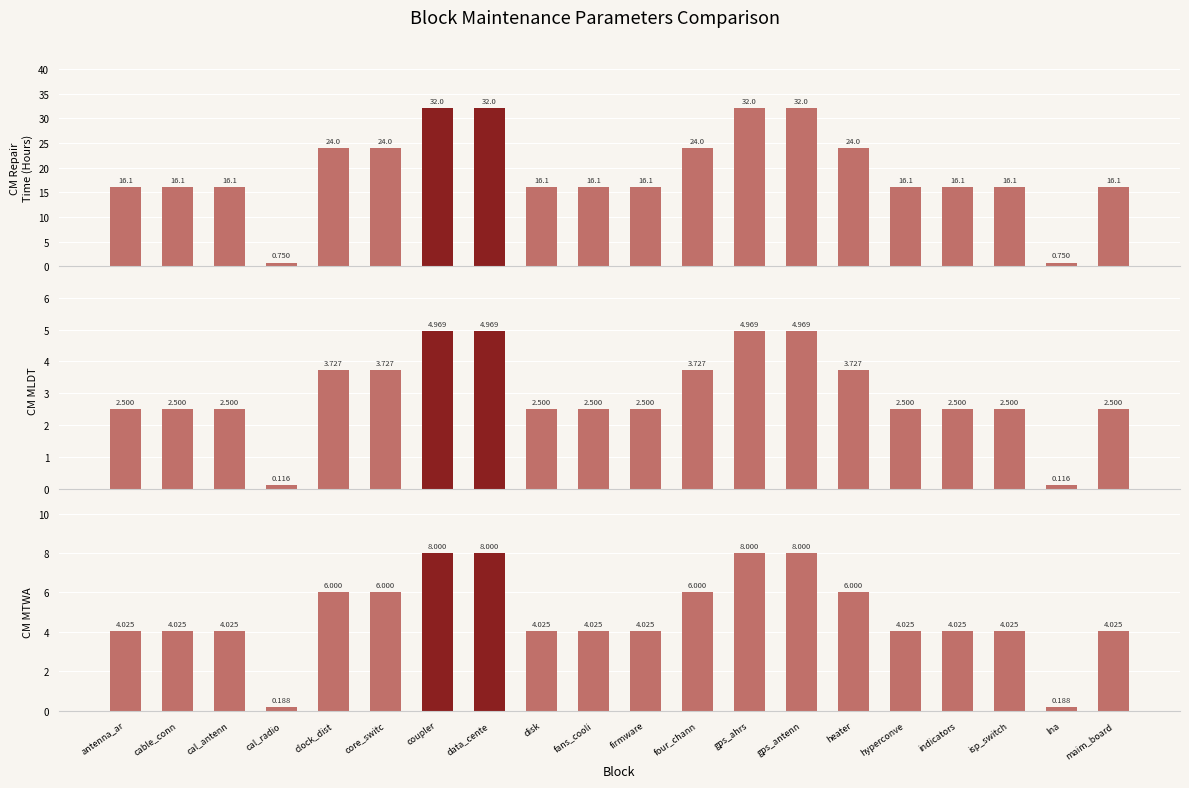

Reading left to right, list all the values displayed in this chart.

CM Repair Time (Hours): antenna_ar=16.1	cable_conn=16.1	cal_antenn=16.1	cal_radio=0.8	clock_dist=24.0	core_switc=24.0	coupler=32.0	data_cente=32.0	disk=16.1	fans_cooli=16.1	firmware=16.1	four_chann=24.0	gps_ahrs=32.0	gps_antenn=32.0	heater=24.0	hyperconve=16.1	indicators=16.1	isp_switch=16.1	lna=0.8	maim_board=16.1
CM MLDT: antenna_ar=2.5	cable_conn=2.5	cal_antenn=2.5	cal_radio=0.1	clock_dist=3.7	core_switc=3.7	coupler=5.0	data_cente=5.0	disk=2.5	fans_cooli=2.5	firmware=2.5	four_chann=3.7	gps_ahrs=5.0	gps_antenn=5.0	heater=3.7	hyperconve=2.5	indicators=2.5	isp_switch=2.5	lna=0.1	maim_board=2.5
CM MTWA: antenna_ar=4.0	cable_conn=4.0	cal_antenn=4.0	cal_radio=0.2	clock_dist=6.0	core_switc=6.0	coupler=8.0	data_cente=8.0	disk=4.0	fans_cooli=4.0	firmware=4.0	four_chann=6.0	gps_ahrs=8.0	gps_antenn=8.0	heater=6.0	hyperconve=4.0	indicators=4.0	isp_switch=4.0	lna=0.2	maim_board=4.0